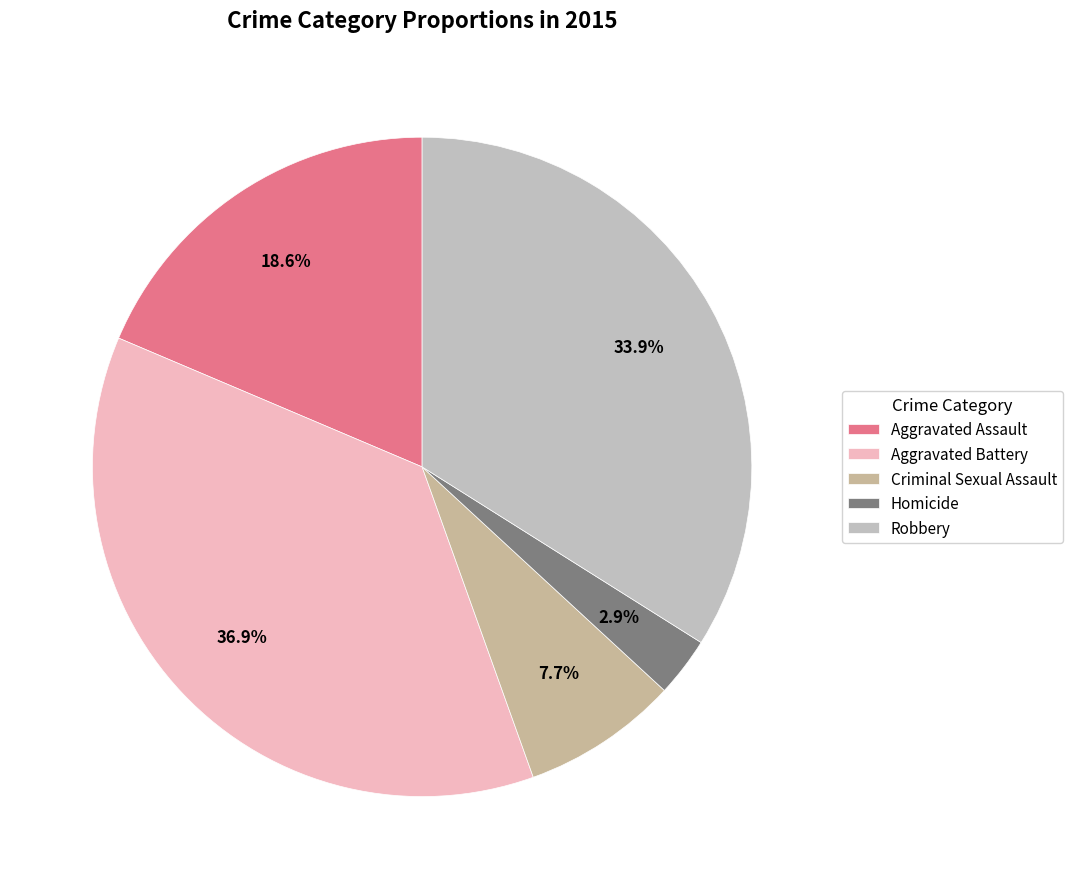

Which category has the biggest portion of the pie?

Aggravated Battery